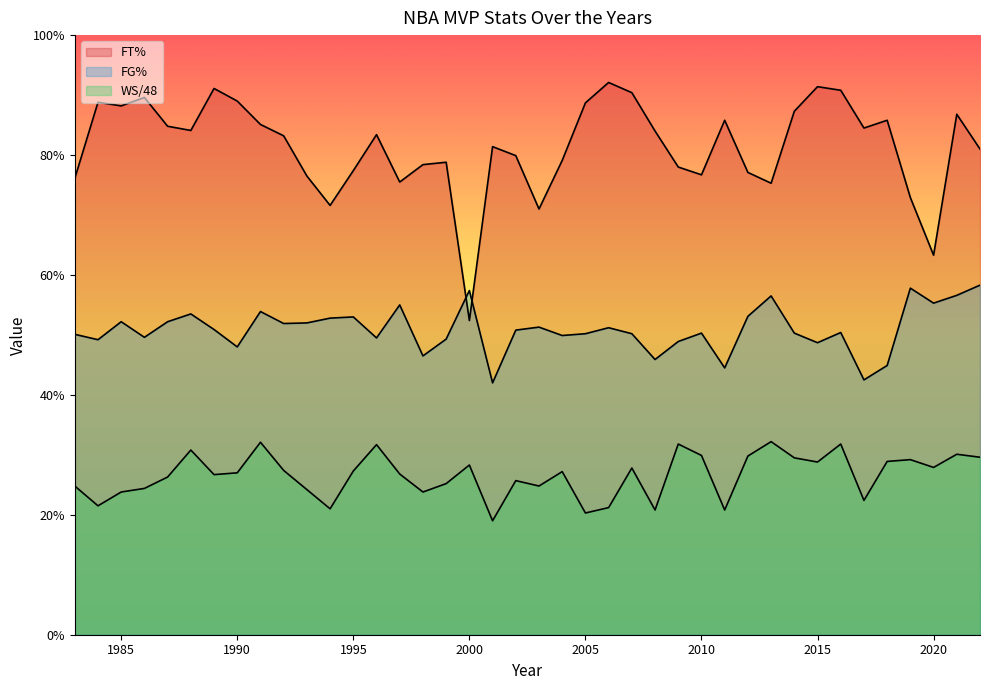

True or false: WS/48 and FG% cross at least once.

False